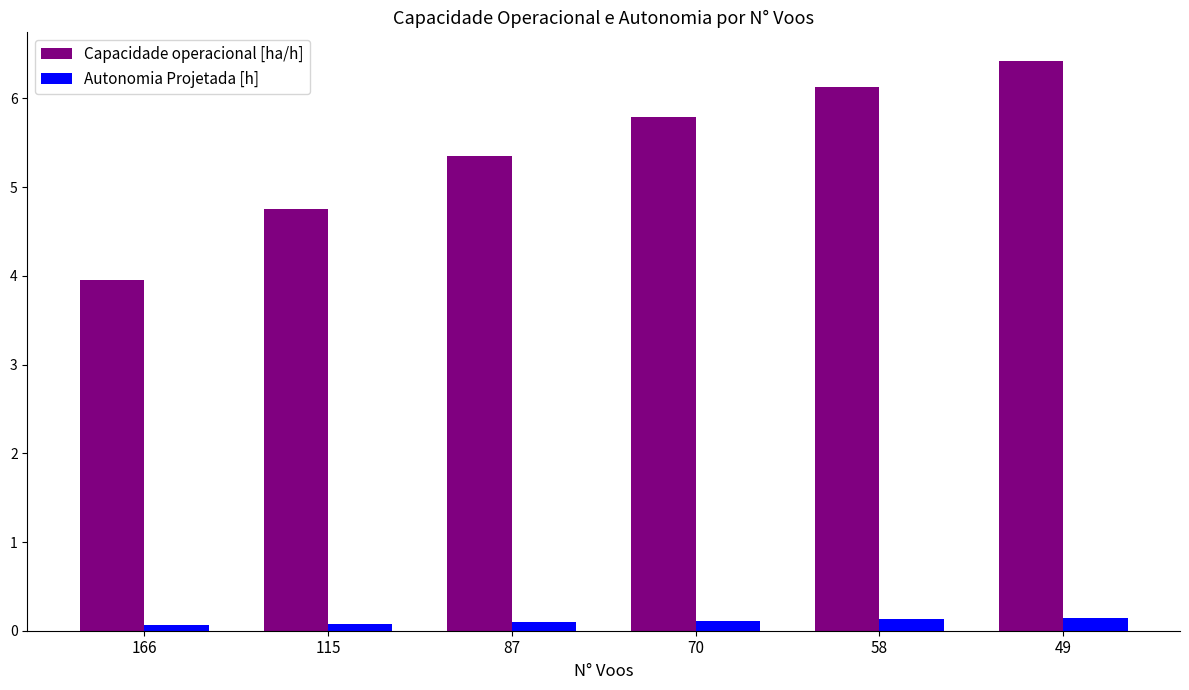

Is it true that Autonomia Projetada [h] equals 0.1 at 49?

True